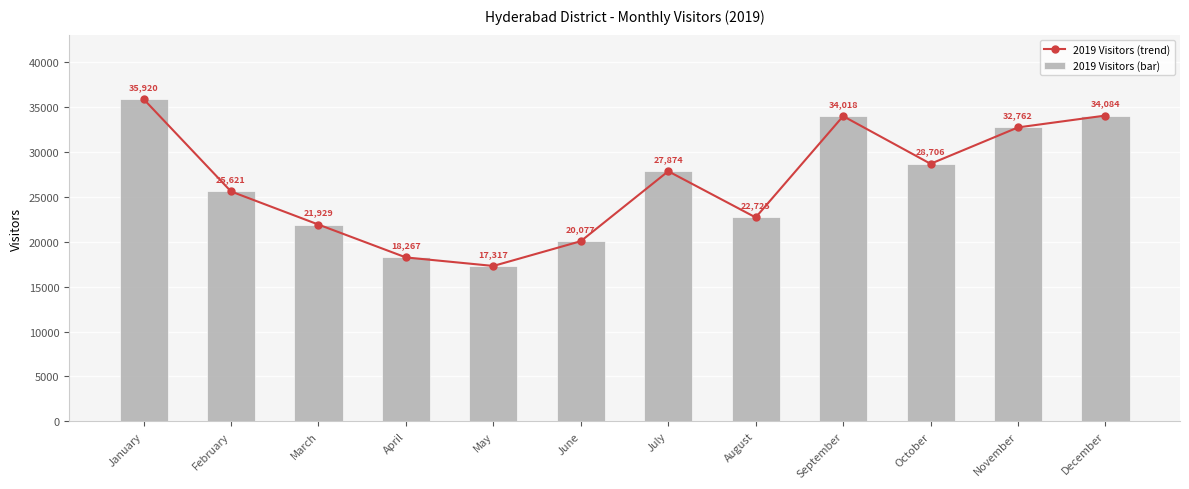

Count the number of categories in the chart.

12